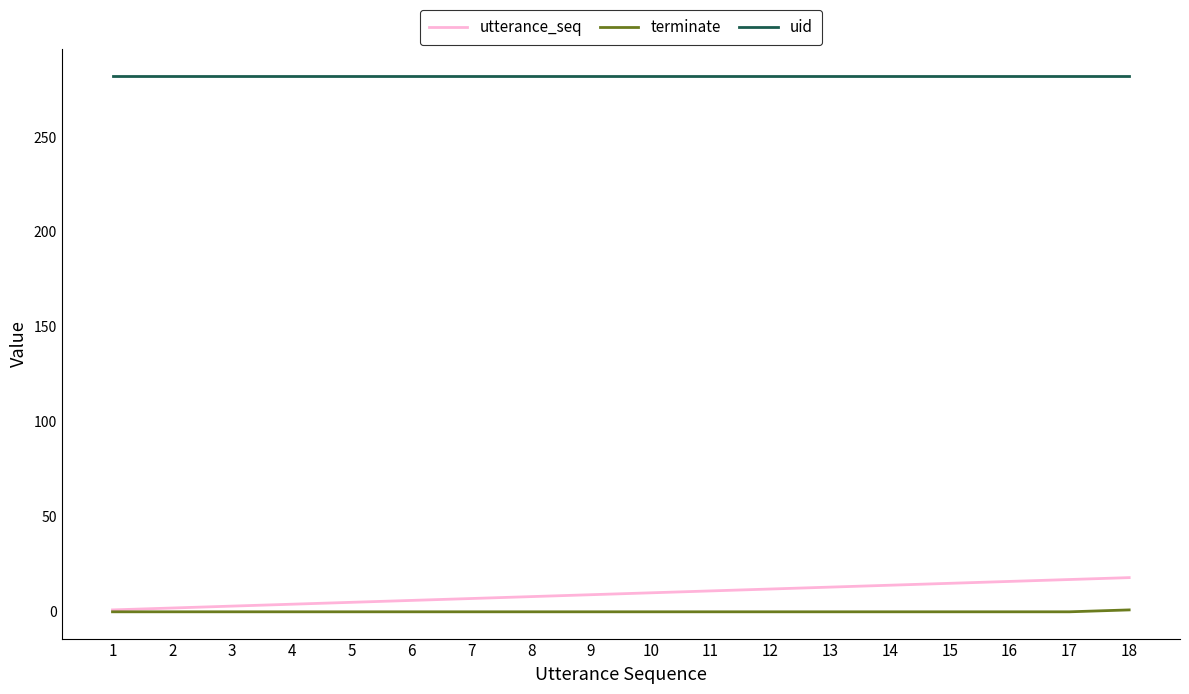

Count the number of categories in the chart.

18